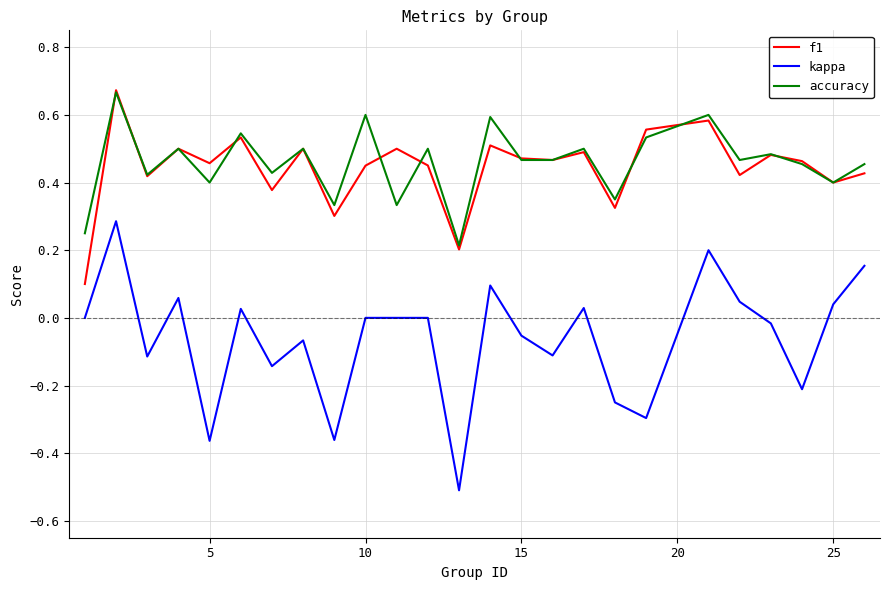

True or false: kappa and f1 cross at least once.

False